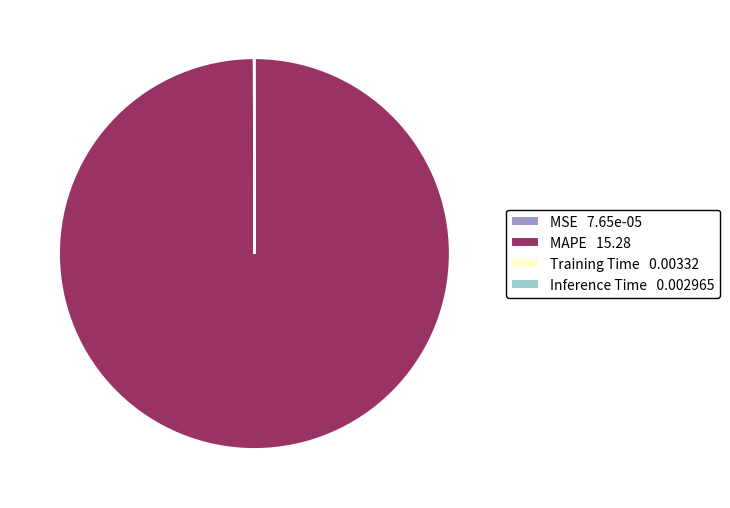

The MAPE 15.28 slice represents 88% of the pie. True or false?

False